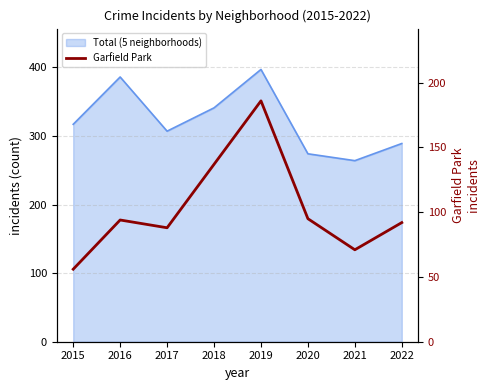

Where does the data first go above 94?

2018